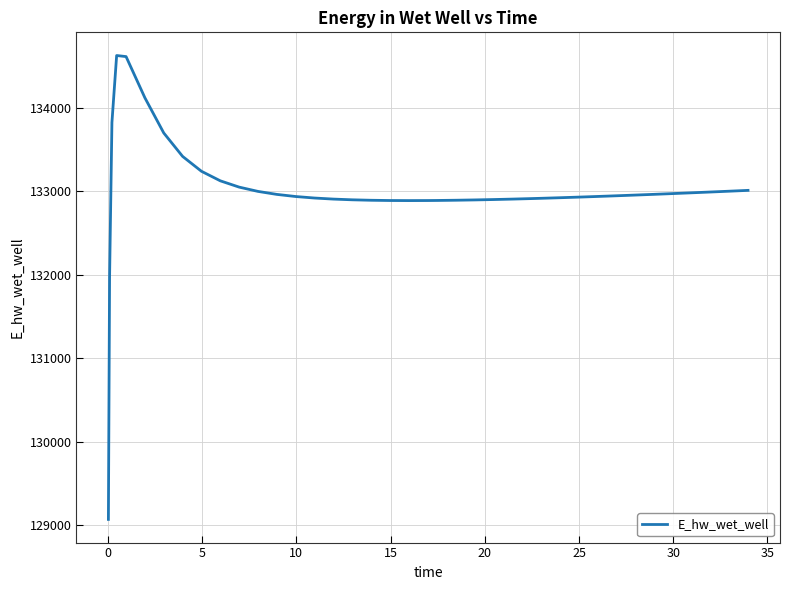

Is this an area chart (filled region under the line)?

No